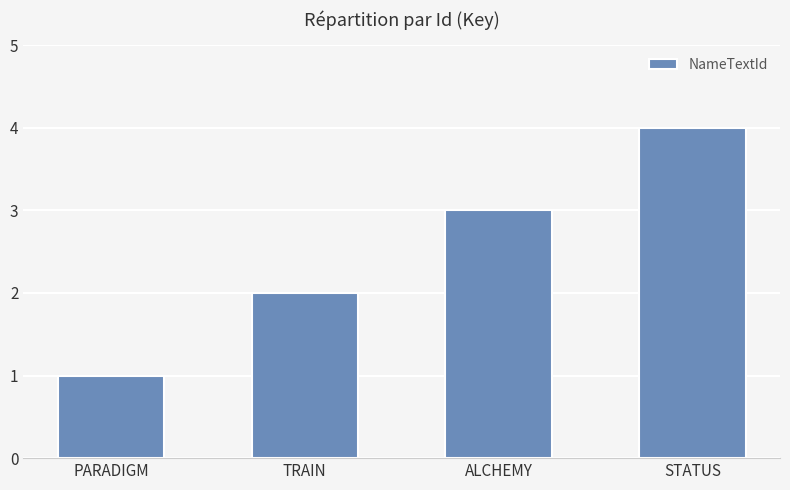

Rank the categories by value from highest to lowest.

STATUS, ALCHEMY, TRAIN, PARADIGM